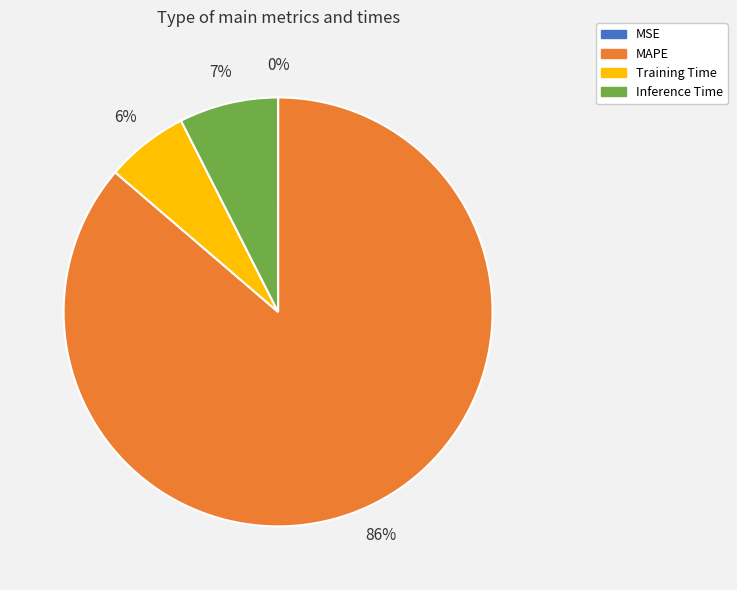

Which slice represents more than half of the pie?

MAPE